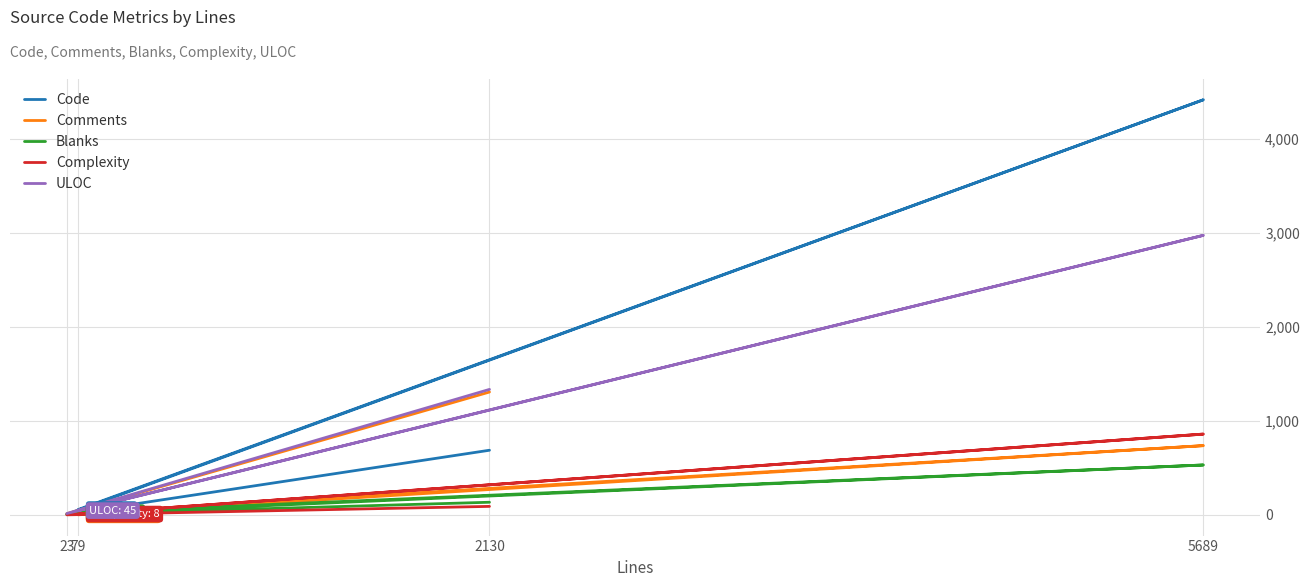

Reading left to right, list all the values displayed in this chart.

Code: 688	6	4421	56
Comments: 1308	12	737	0
Blanks: 134	5	531	23
Complexity: 90	0	860	8
ULOC: 1336	14	2977	45